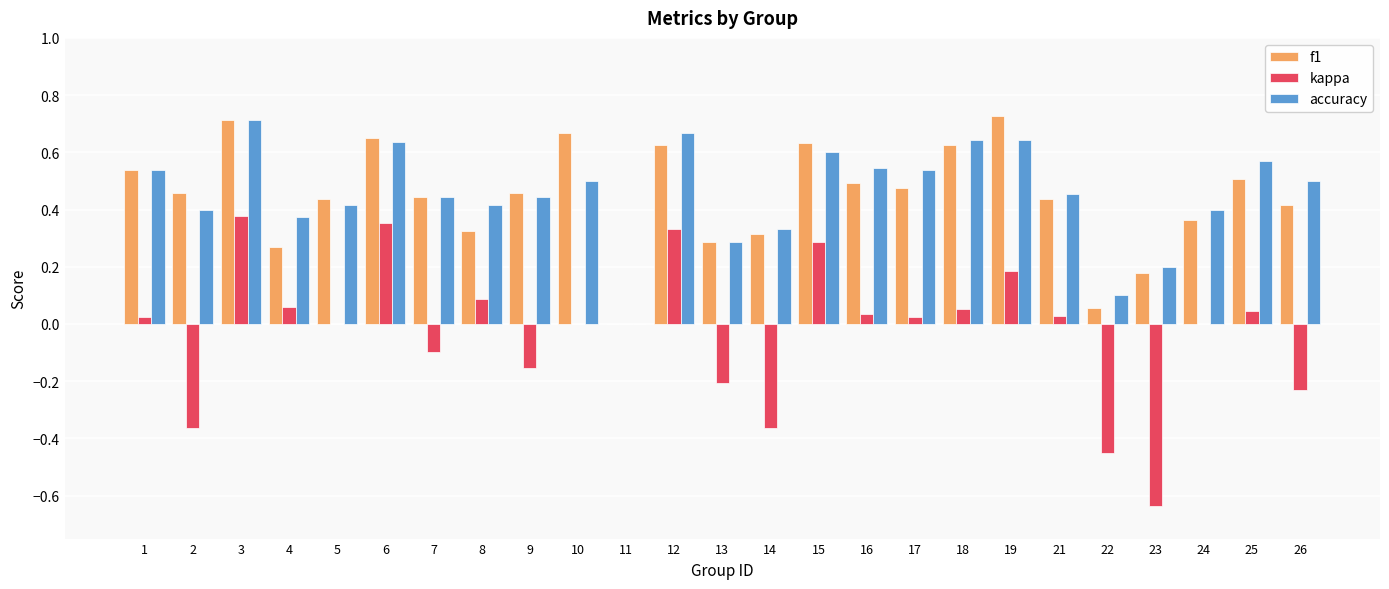

True or false: f1 has a value of 0.7 at 10.

True